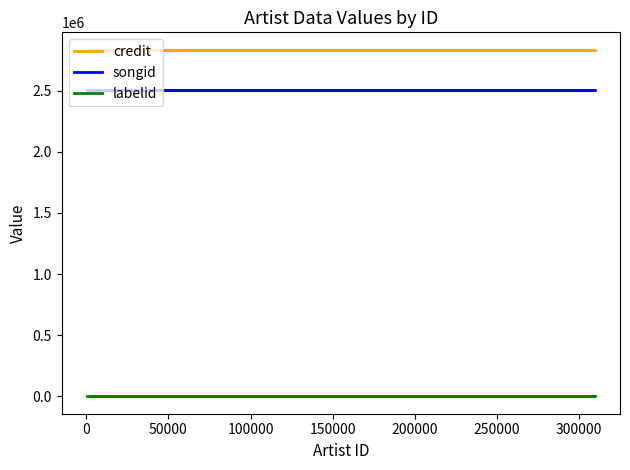

What is the value of the songid point at the 1st from the left?

2506917